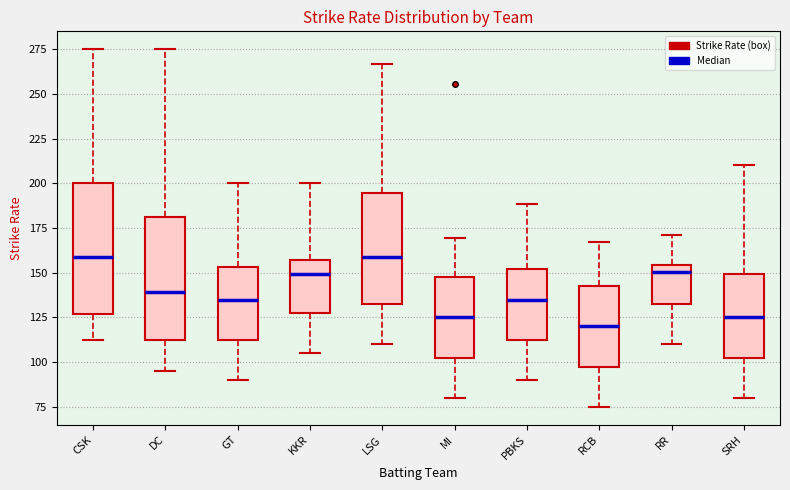

Where does the lower whisker of the box for CSK end on the y-axis? The values are not printed on the chart, so give them approximately, as read against the axis.

115